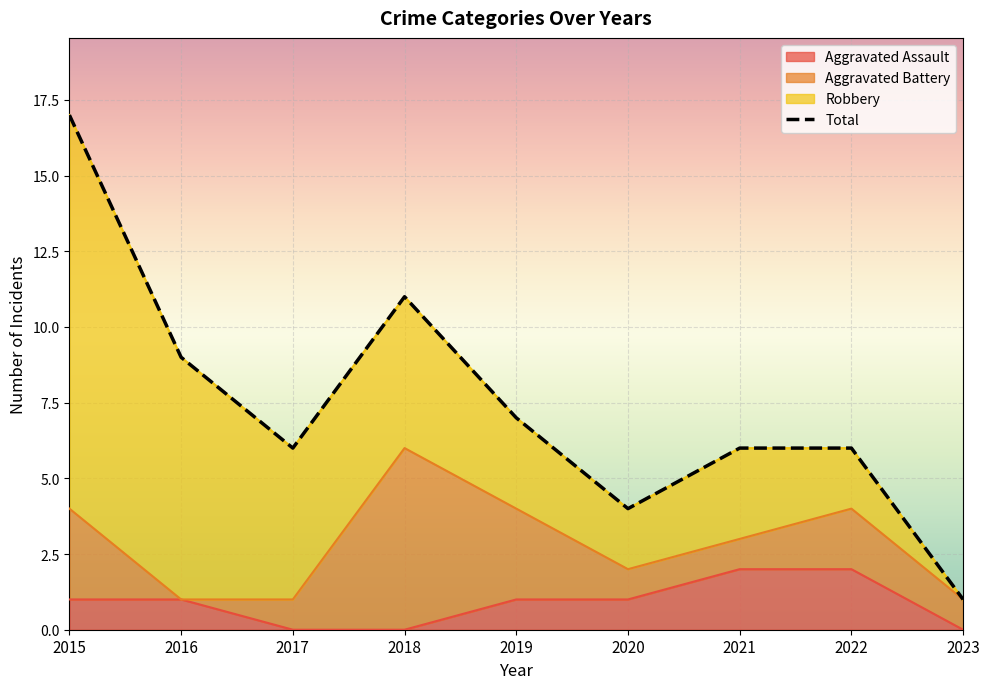

In Total, how many points are higher than both neighbors (excluding endpoints)?

1